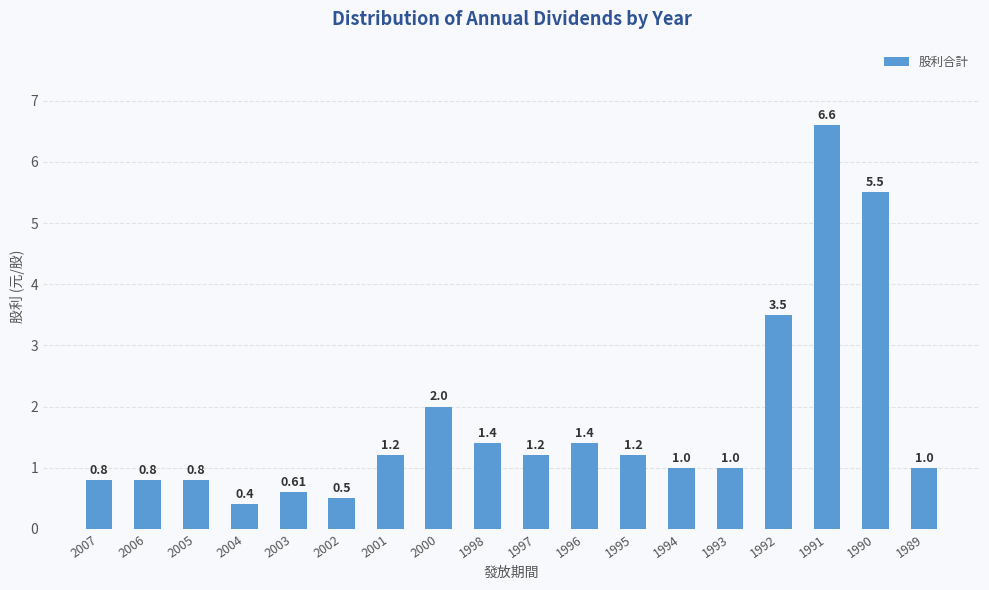

How many series are shown in this chart?

1